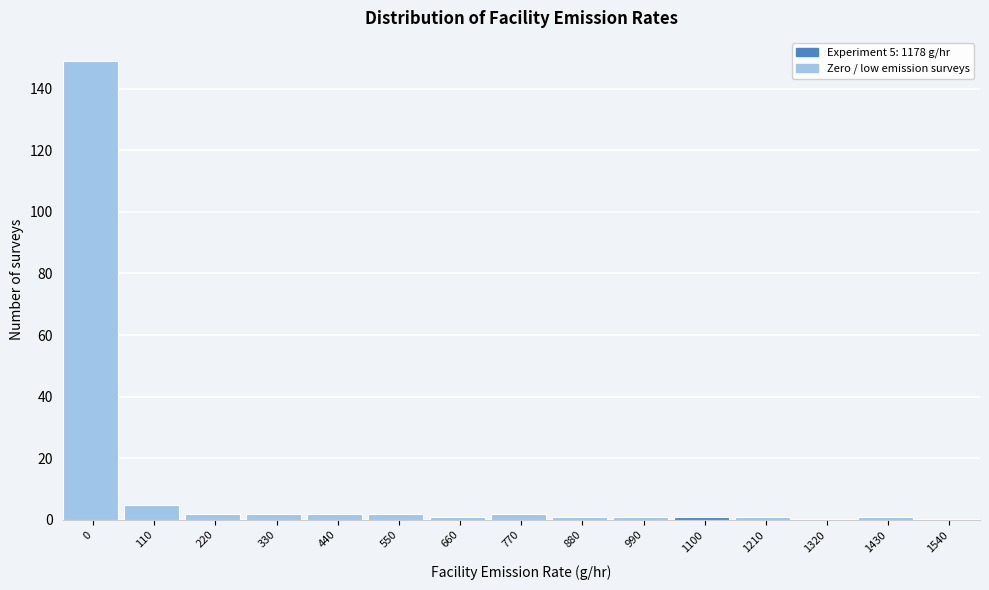

Reading right to left, transcribe all the data shown in this chart.

1540=0	1430=1	1320=0	1210=1	1100=1	990=1	880=1	770=2	660=1	550=2	440=2	330=2	220=2	110=5	0=149